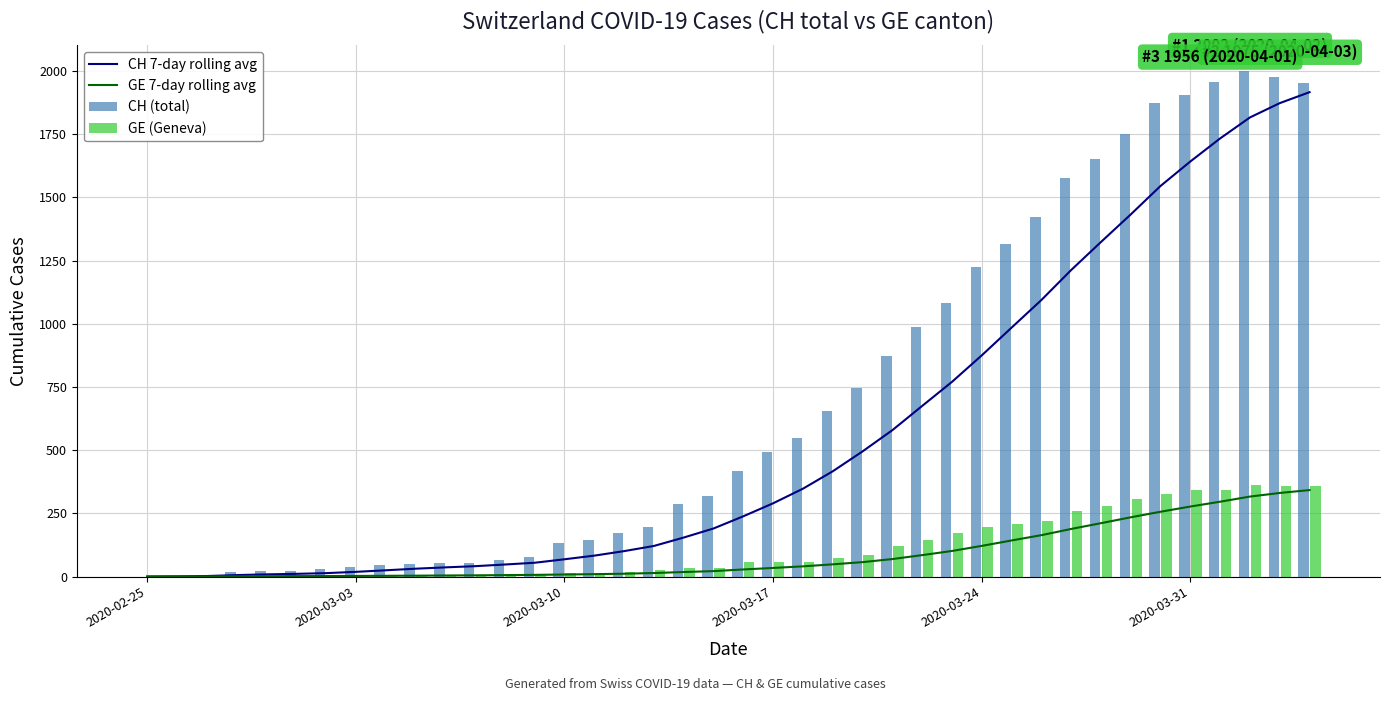

Which series has the widest spread of values?

CH (total)